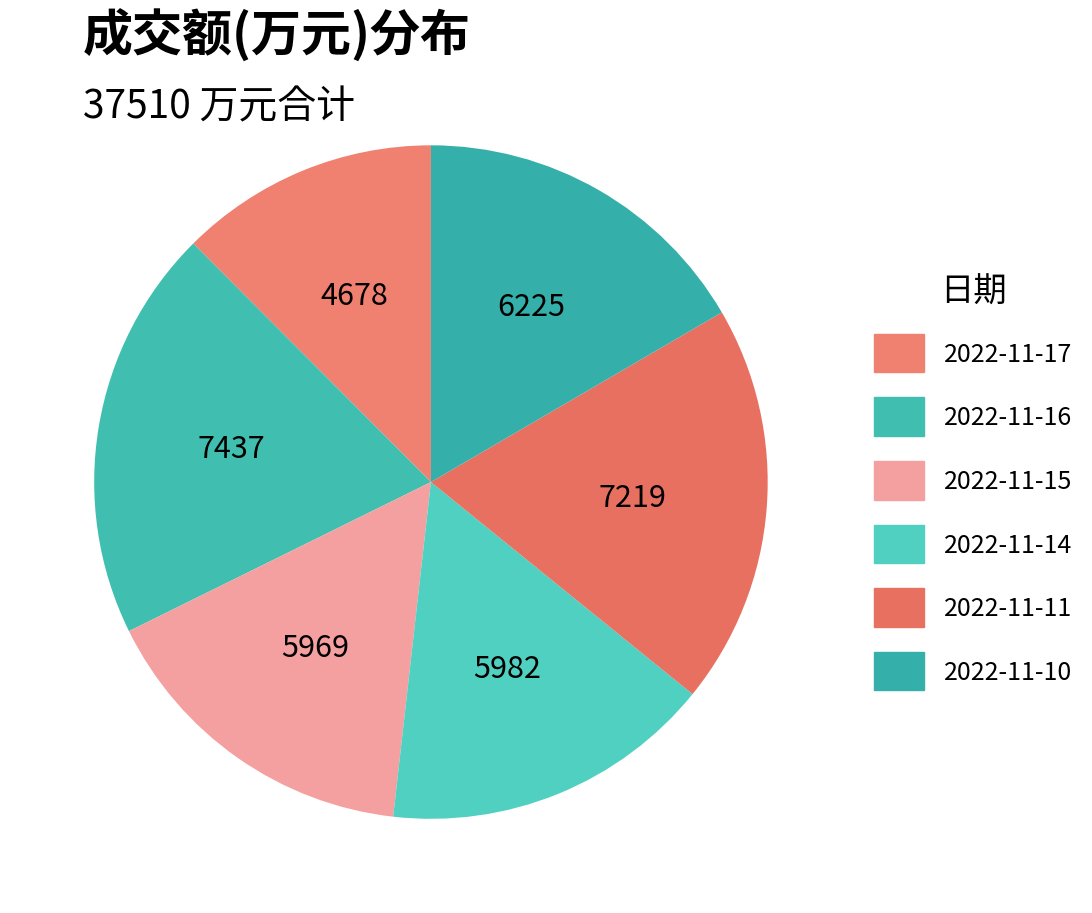

How many segments does this pie chart have?

6